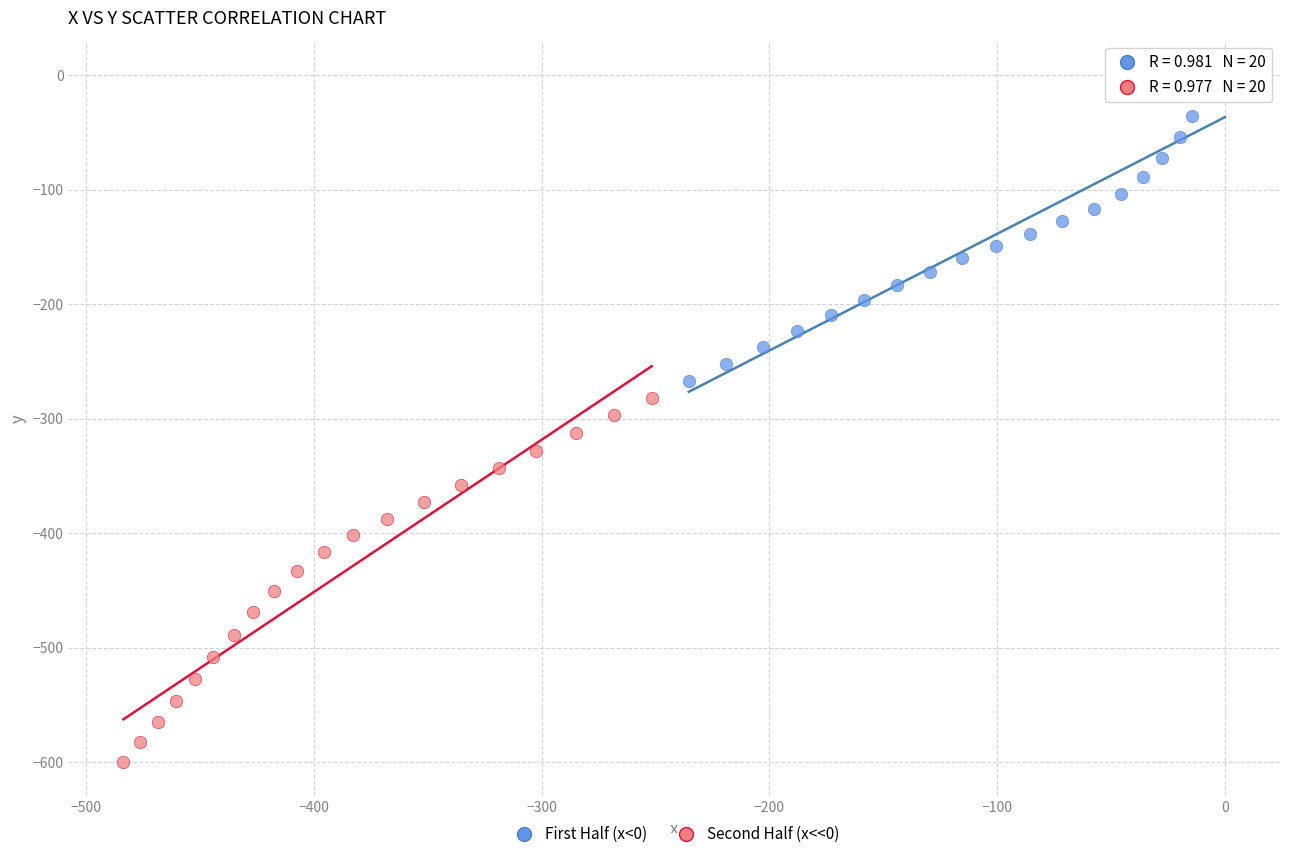

Which series has the largest Y range (max minus min)?

Second Half (x<<0)